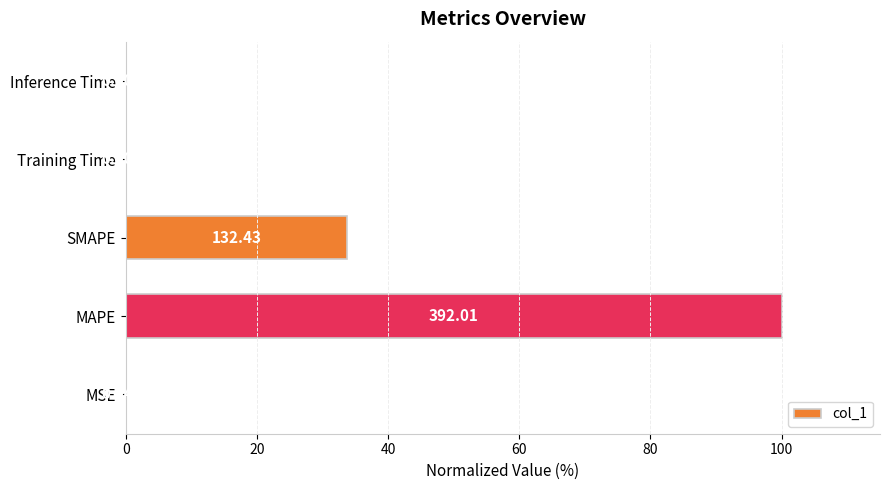

What is the sum of the values at SMAPE and MAPE?

133.8